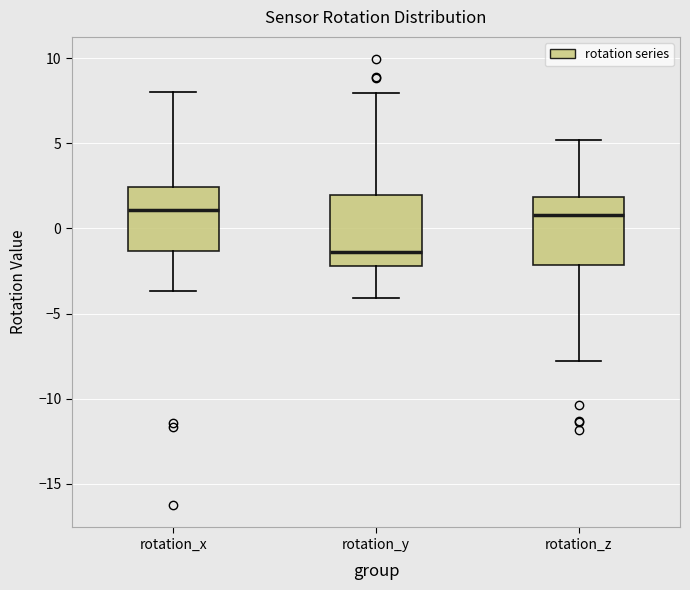

Reading left to right, read every box against the y-axis: the position of its median line, the range the box covers, and the ends of its whiskers. The values are not printed on the chart, so give them approximately, as read against the axis.

rotation_x: median 1.0, box -1.5 to 2.5, whiskers -3.5 to 8.0
rotation_y: median -1.5, box -2.0 to 2.0, whiskers -4.0 to 8.0
rotation_z: median 1.0, box -2.0 to 2.0, whiskers -8.0 to 5.0